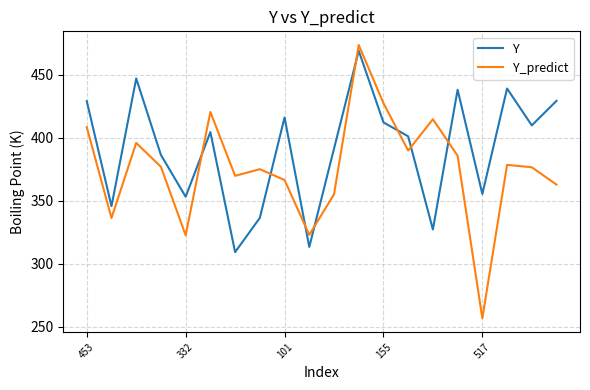

What is the difference between the second highest and minimum values in the Y_predict series?

171.0